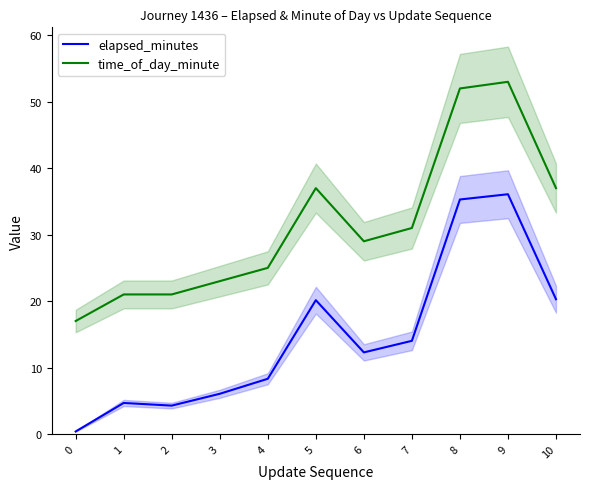

Does the chart have visible grid lines?

No